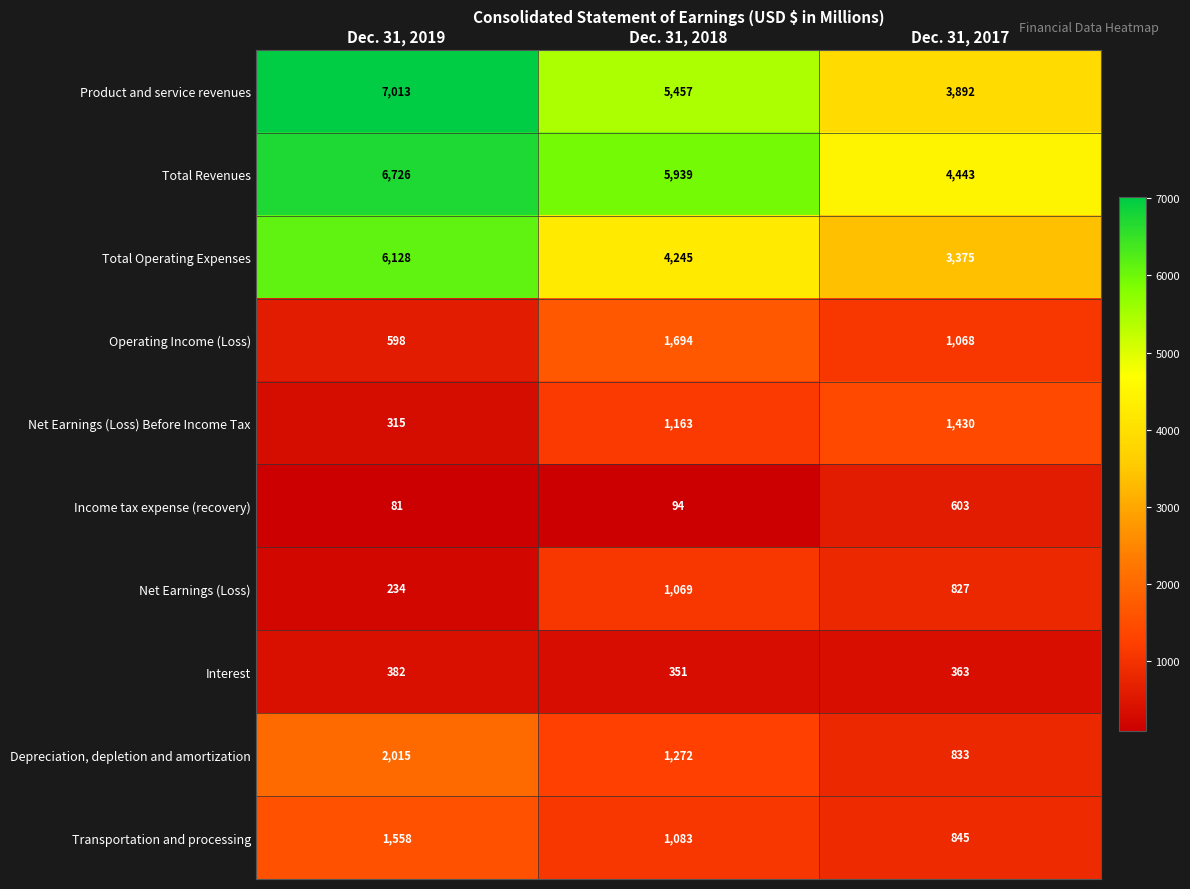

At how many categories does at least one series exceed 3098?

3